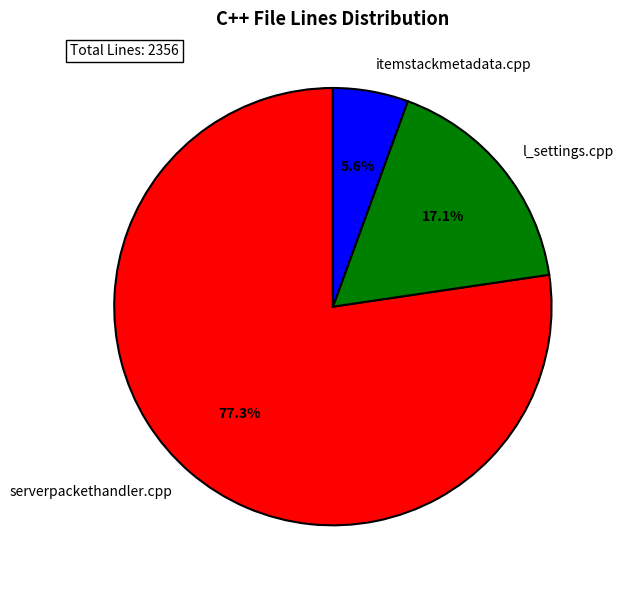

Rank the categories by value from highest to lowest.

serverpackethandler.cpp, l_settings.cpp, itemstackmetadata.cpp